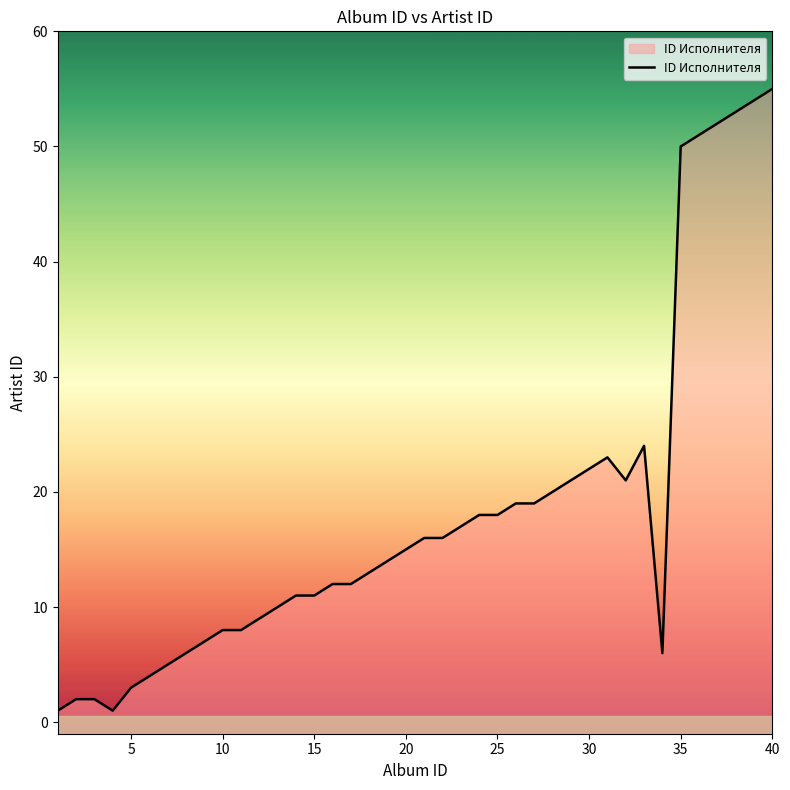

What is the difference between the maximum and minimum values?

54